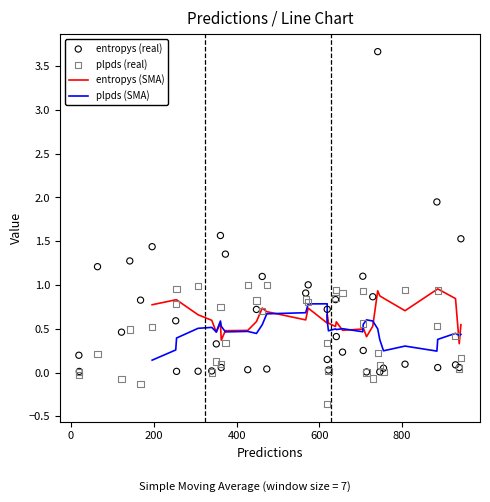

Is the value of entropys (real) at 39 greater than the value of plpds (real) at 26?

Yes